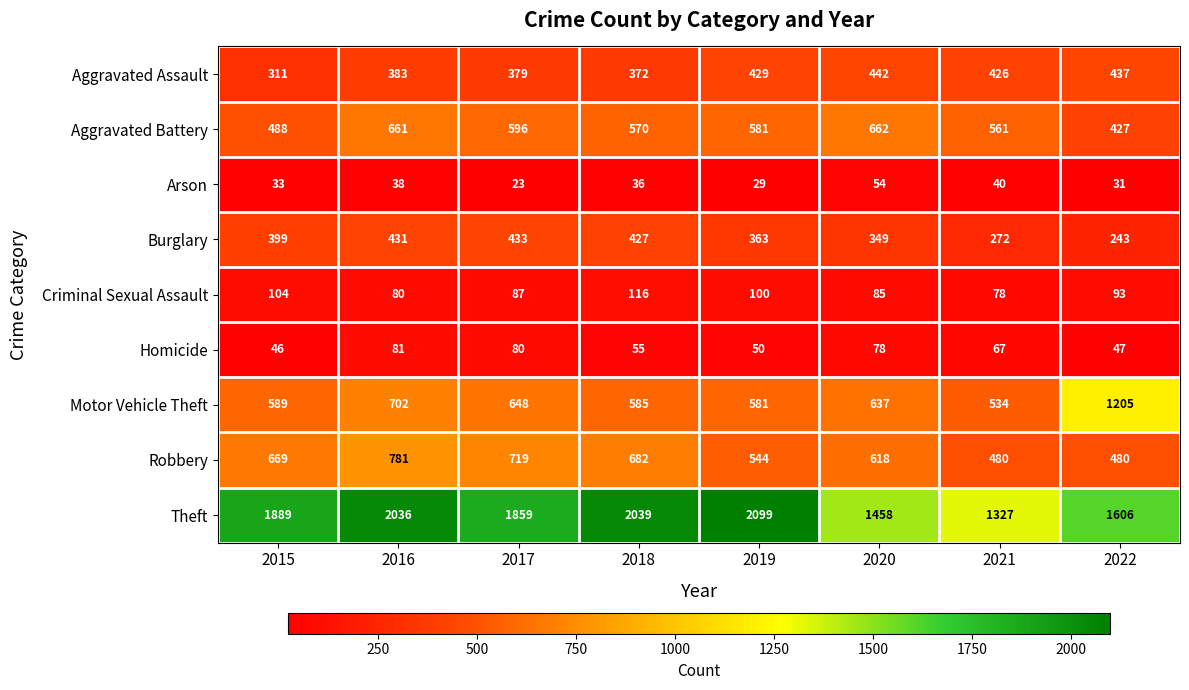

What is the total value across all series at 2015?

4528